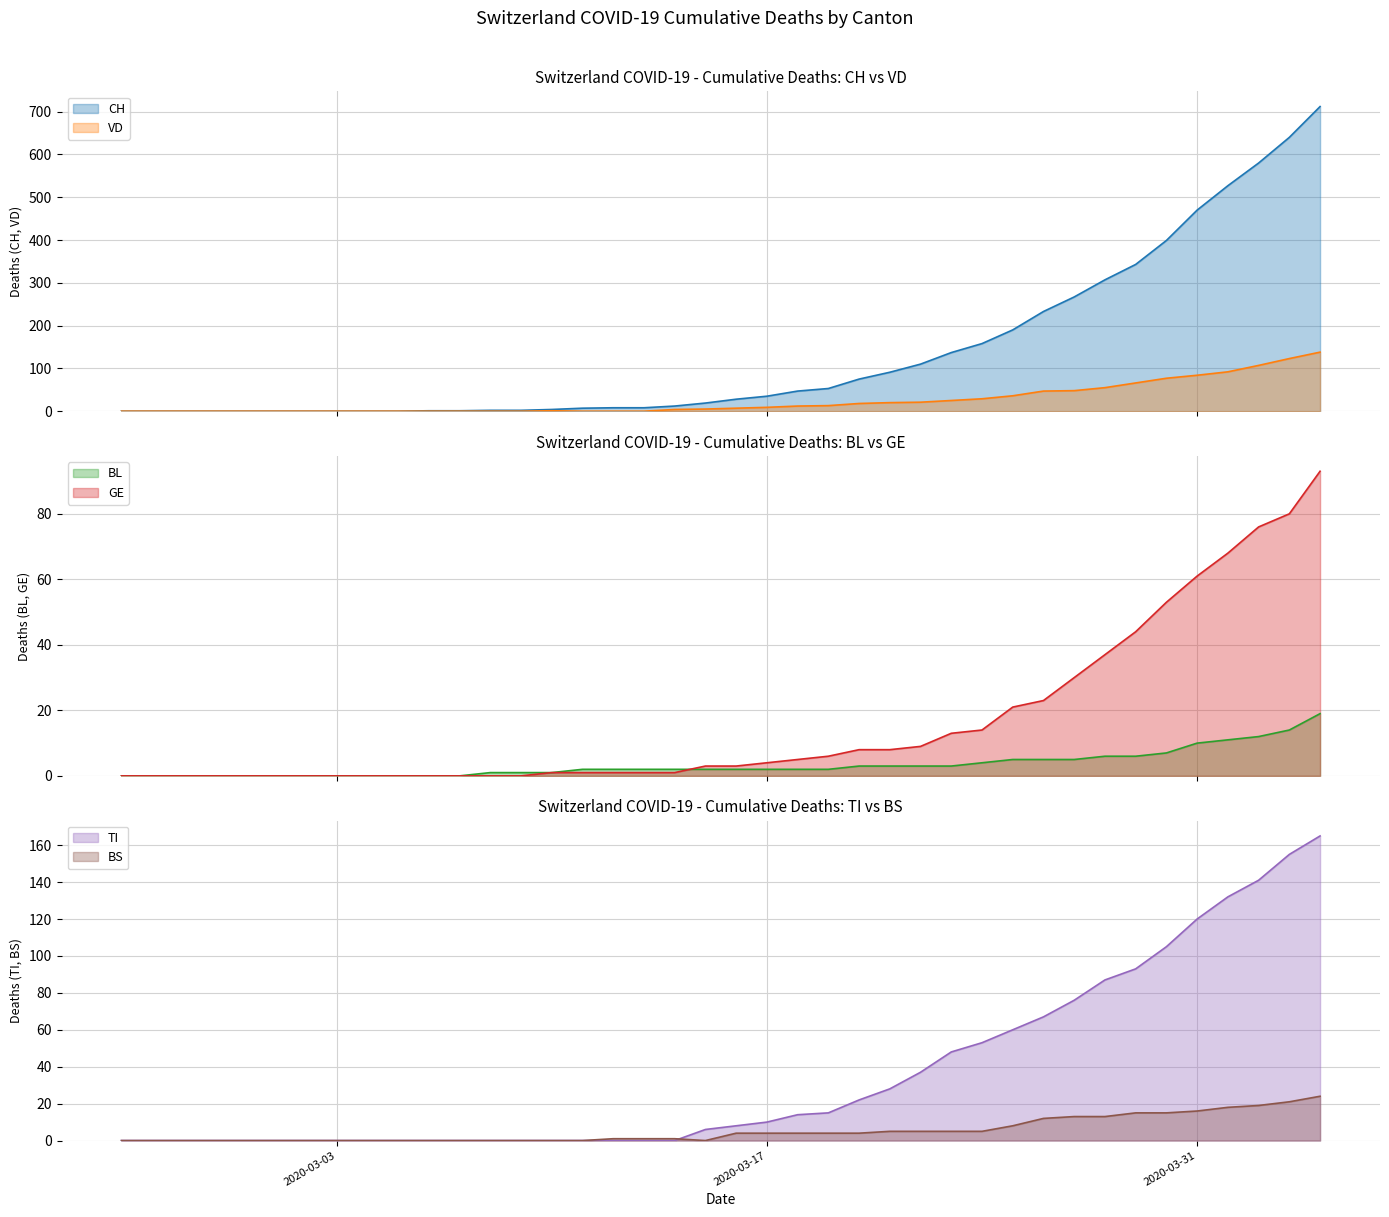

What is the label of the 12th point from the right?

2020-03-24